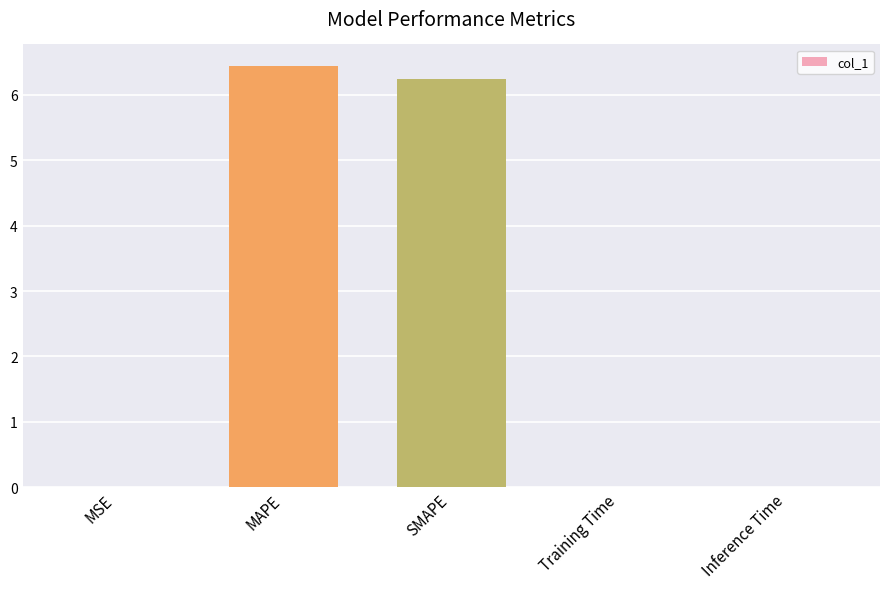

The chart shows a value of 0.0 at MSE. True or false?

True